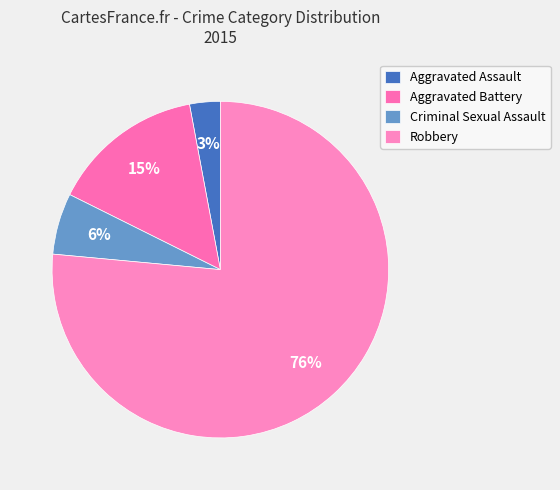

Which category has the smallest portion of the pie?

Aggravated Assault